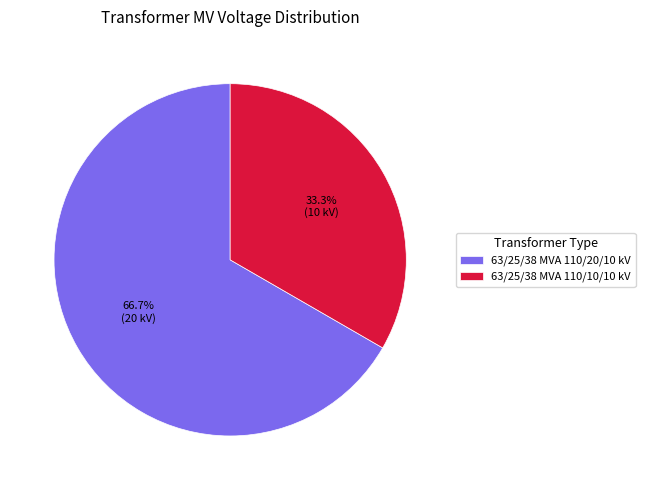

What is the largest slice in the pie chart?

63/25/38 MVA 110/20/10 kV